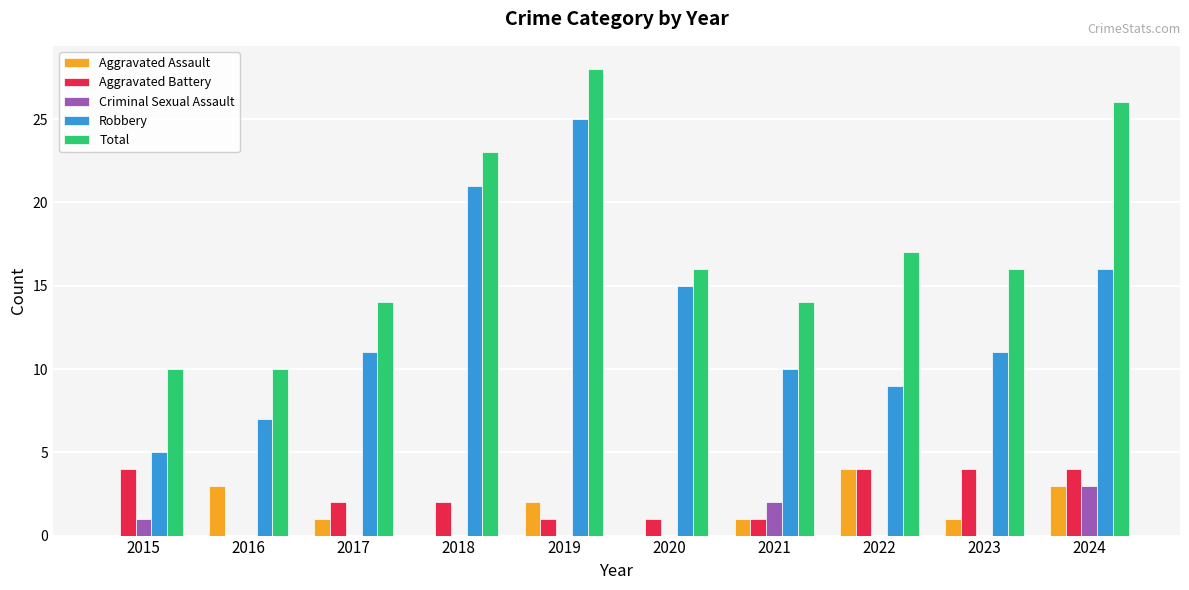

What is the greatest value displayed?

28